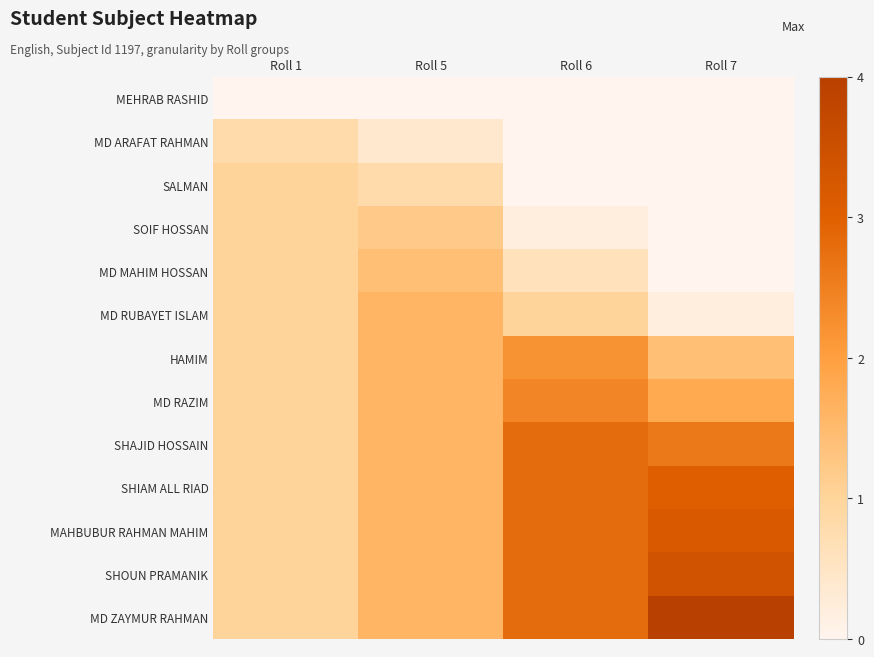

Count the number of data series in this chart.

13